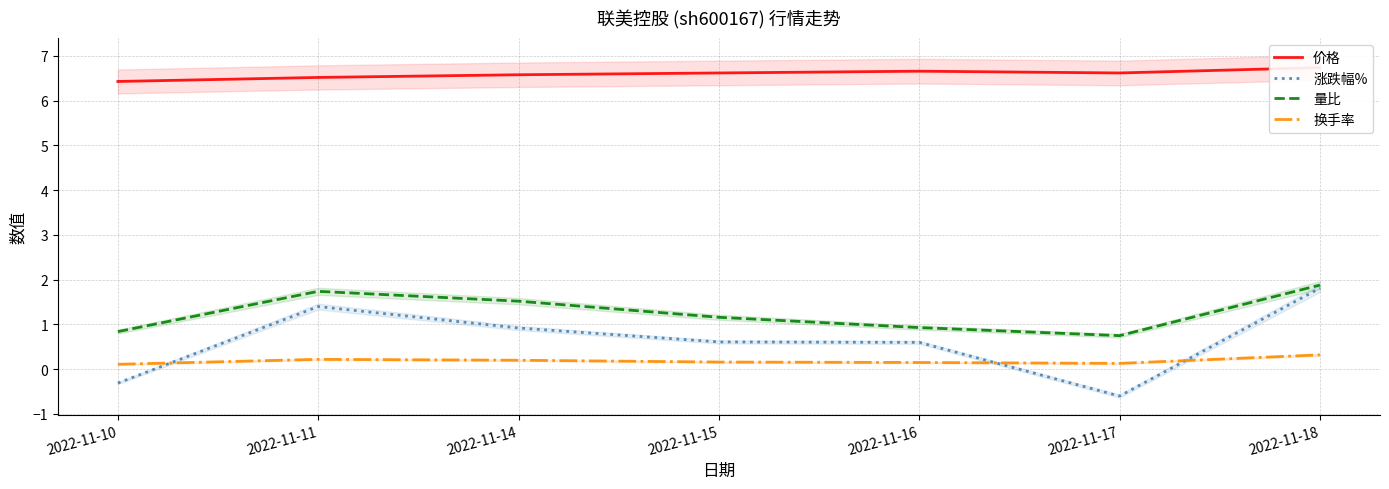

Between 2022-11-14 and 2022-11-17, which series saw the biggest shift?

涨跌幅%